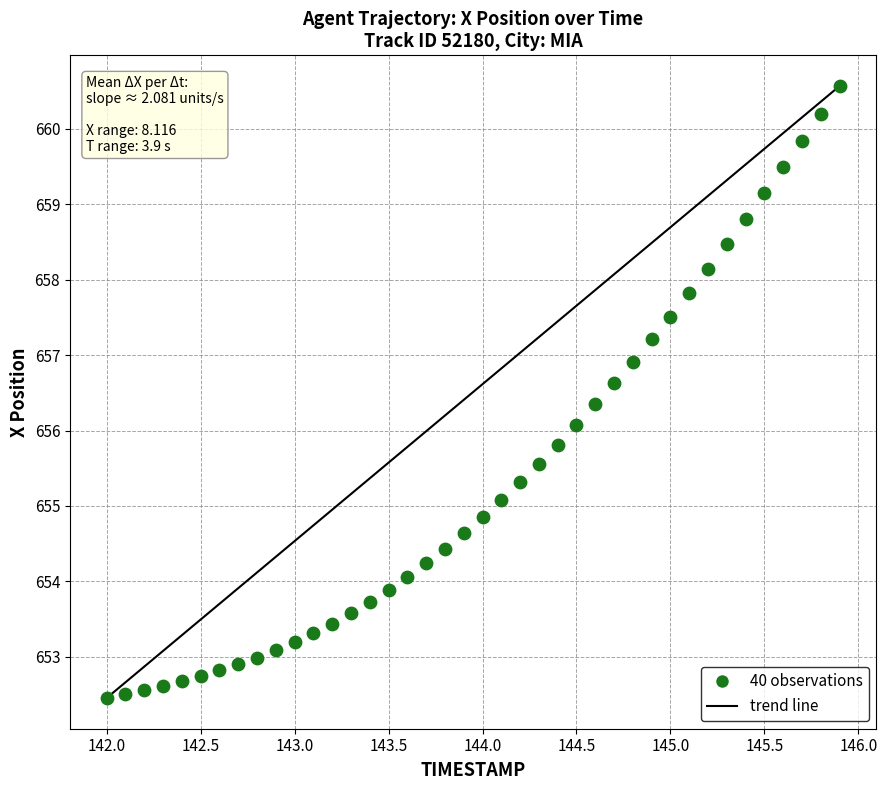

What is the range of Y values (max minus min)?

8.1